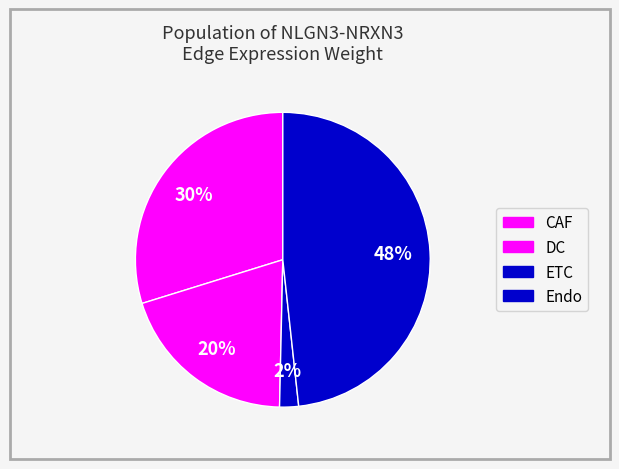

Is there any slice that represents more than half of the pie?

No